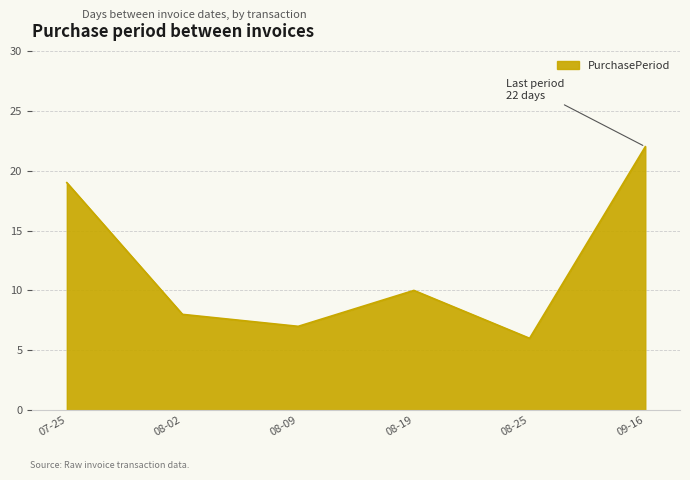

How many lines are shown in the chart?

1